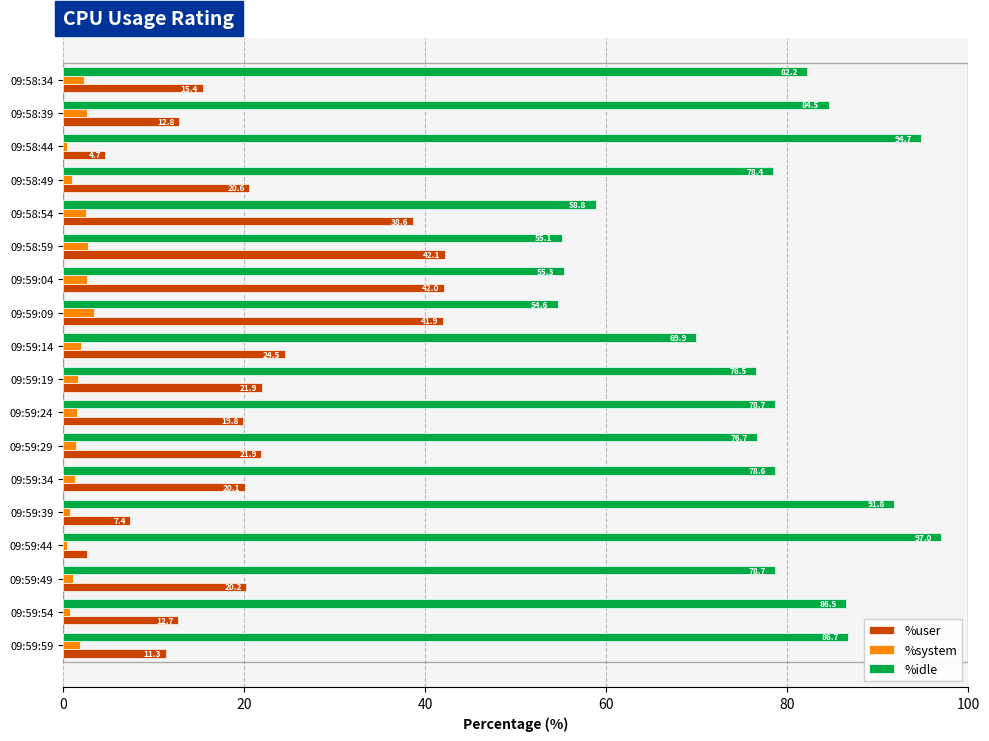

True or false: %idle has a value of 86.5 at 09:59:54.

True